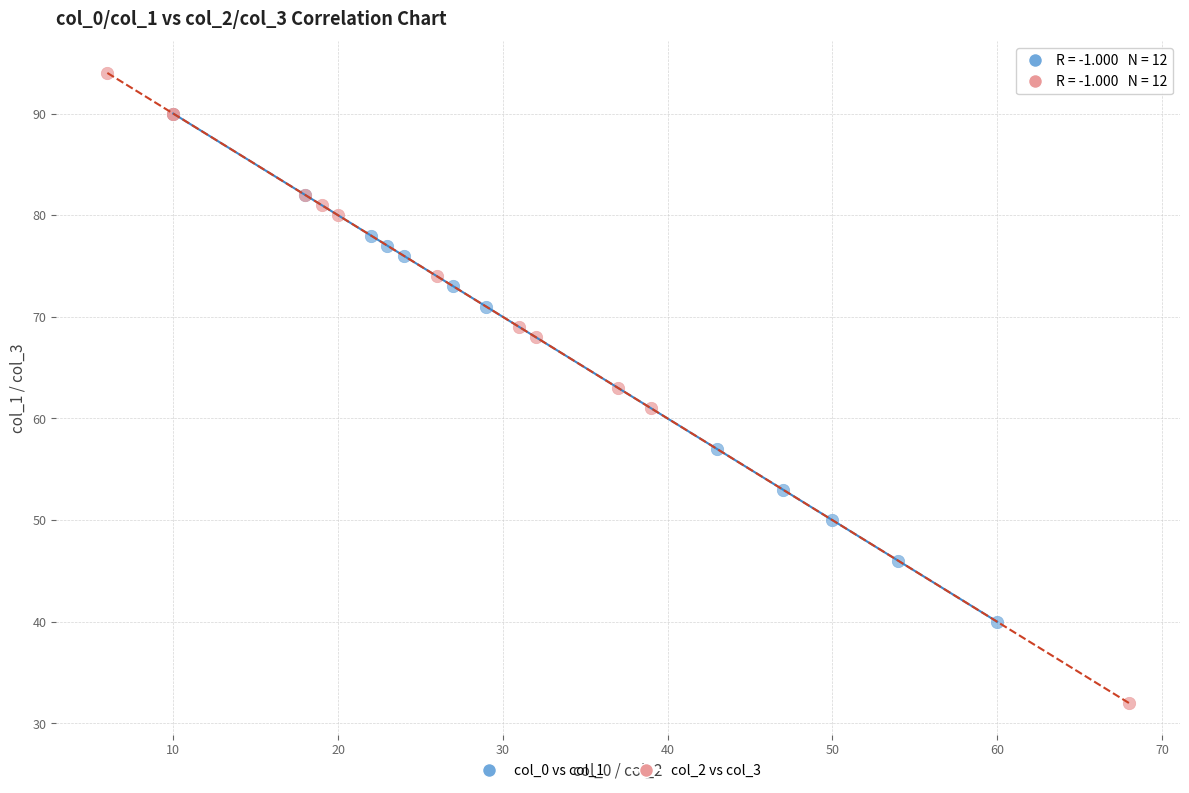

What are all the series names shown in the legend?

col_0 vs col_1, col_2 vs col_3